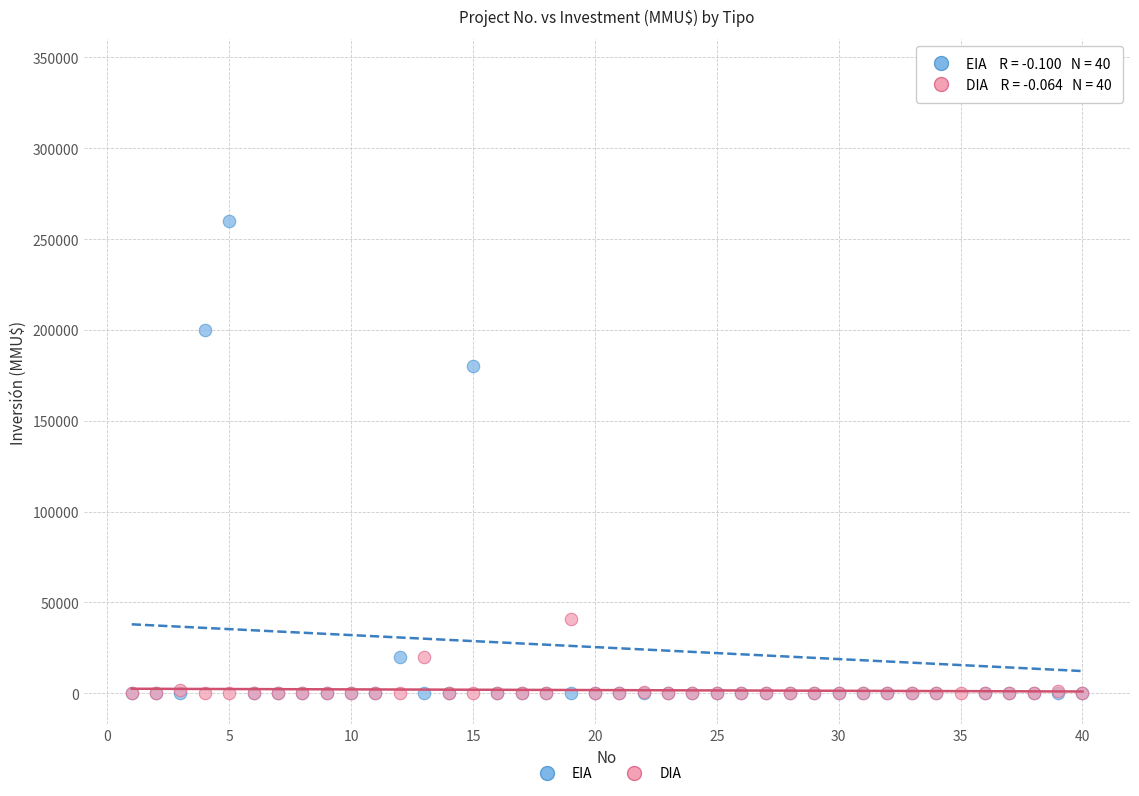

In the EIA series, what Y value is closest to 171500?

180000.0